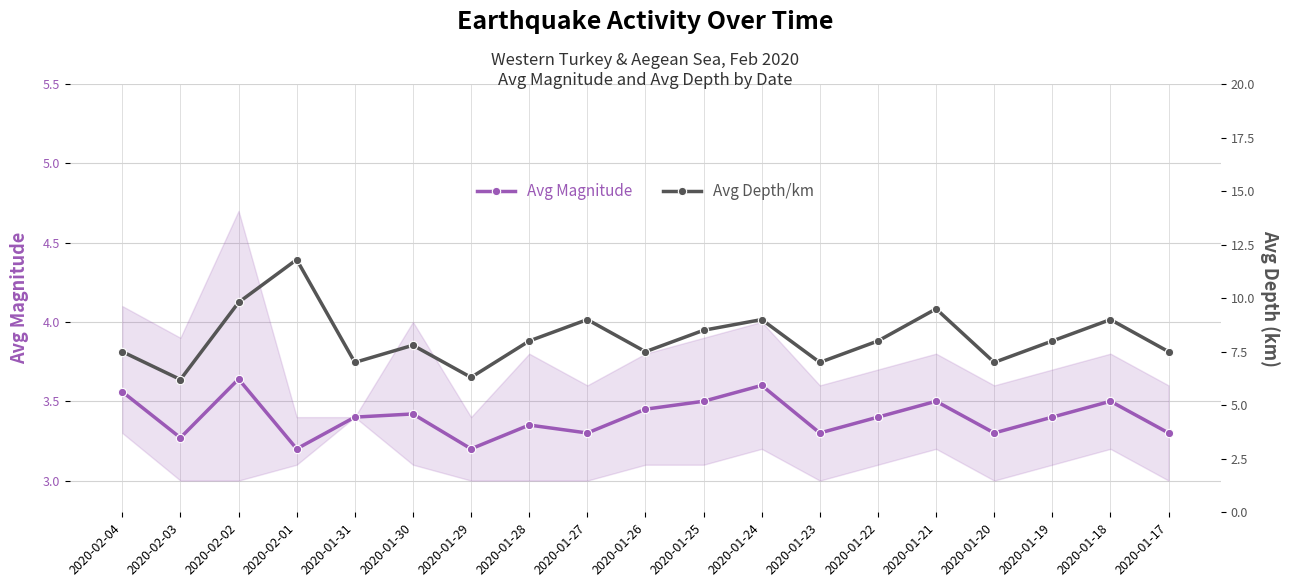

What is the difference between the Avg Depth/km values at 2020-01-23 and 2020-01-19?

1.0